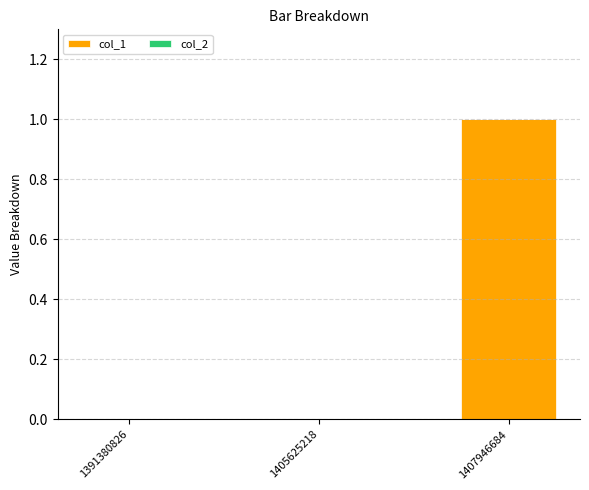

Between 1391380826 and 1407946684, which is larger?

1407946684